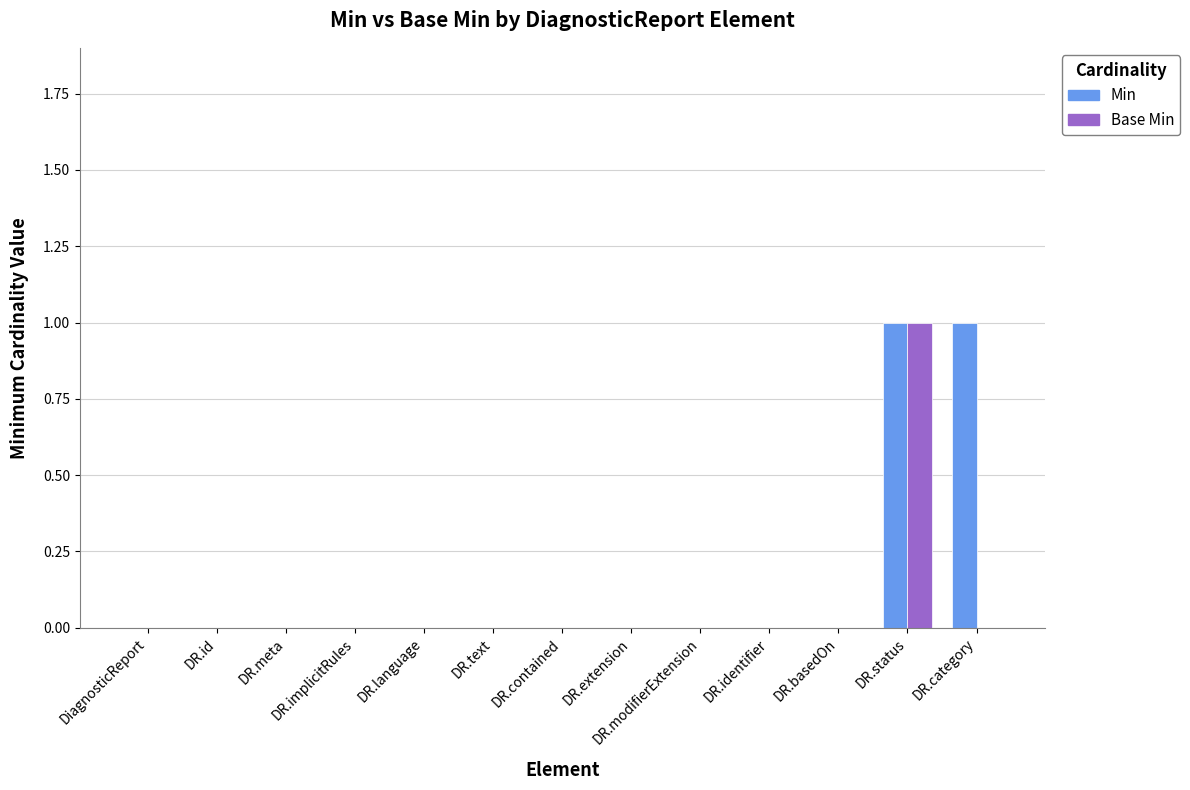

What is the sum of the Min values at DR.category and DR.contained?

1